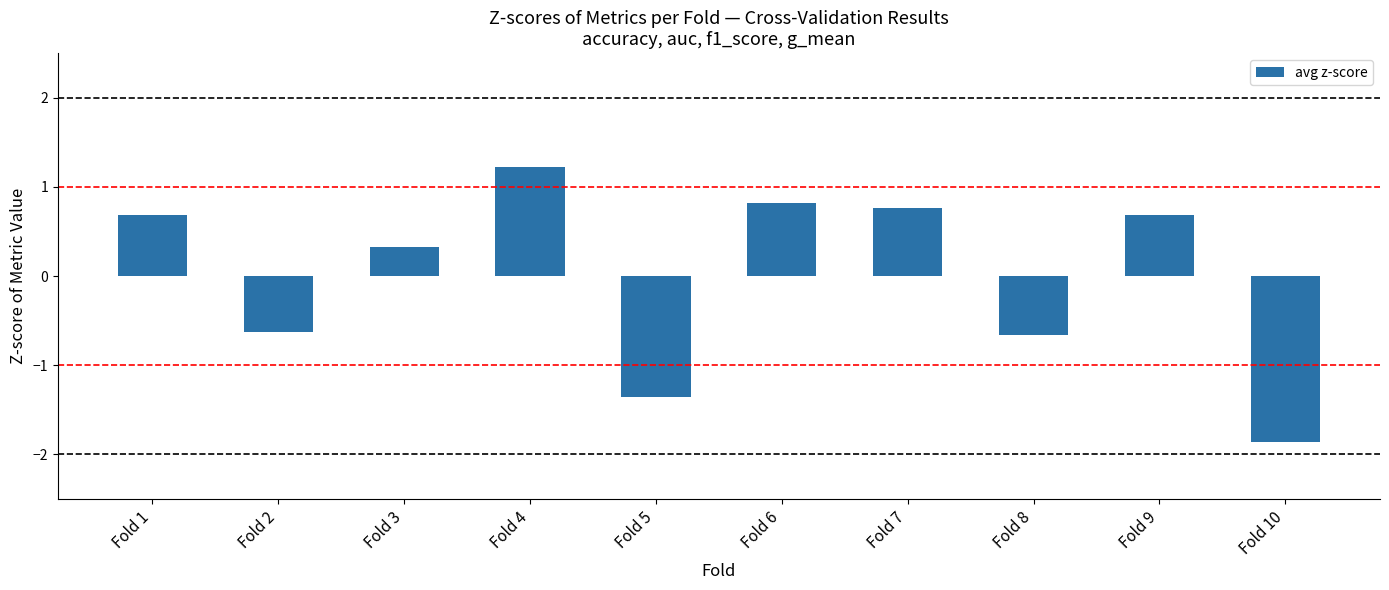

Are the bars horizontal?

No